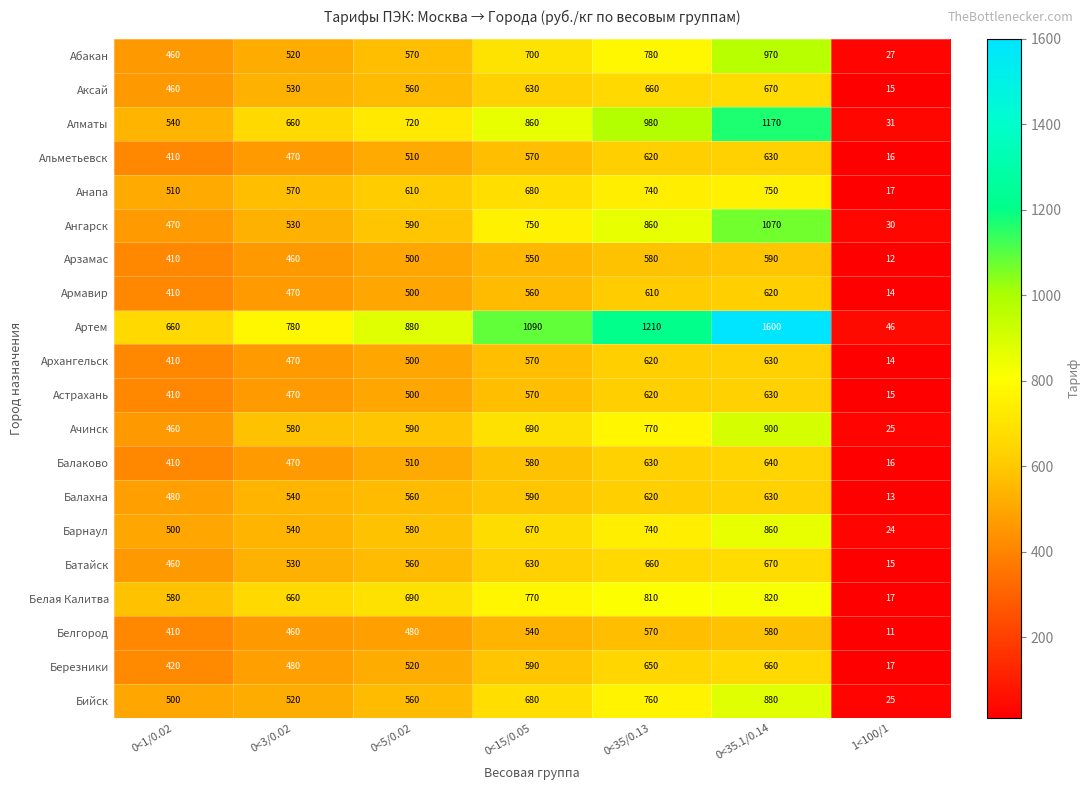

List the labels in order of Алматы value, largest first.

0<35.1/0.14, 0<35/0.13, 0<15/0.05, 0<5/0.02, 0<3/0.02, 0<1/0.02, 1<100/1